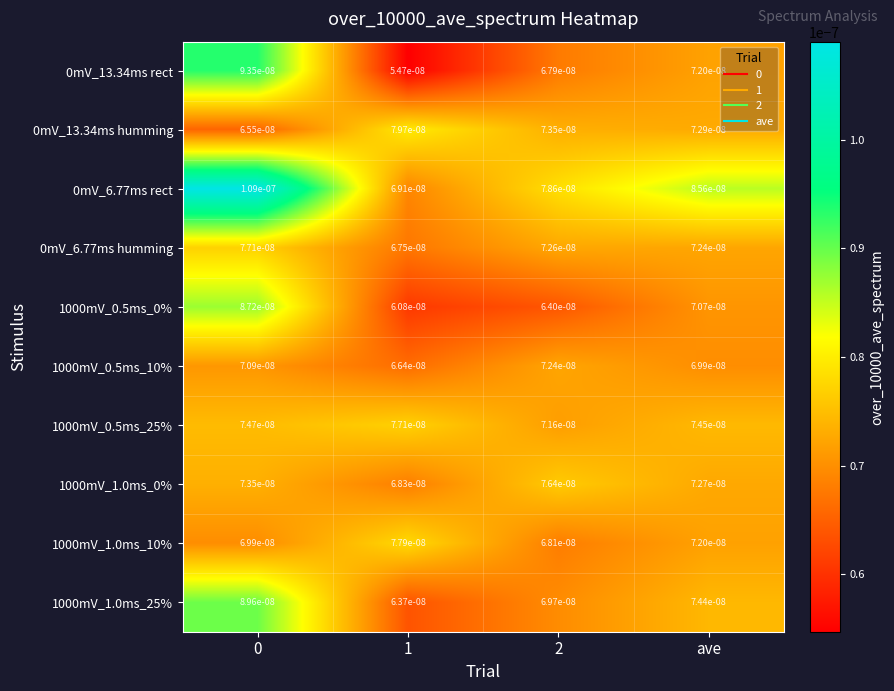

Is the value of 0mV_6.77ms rect at 2 greater than the value of 1000mV_0.5ms_25% at ave?

Yes